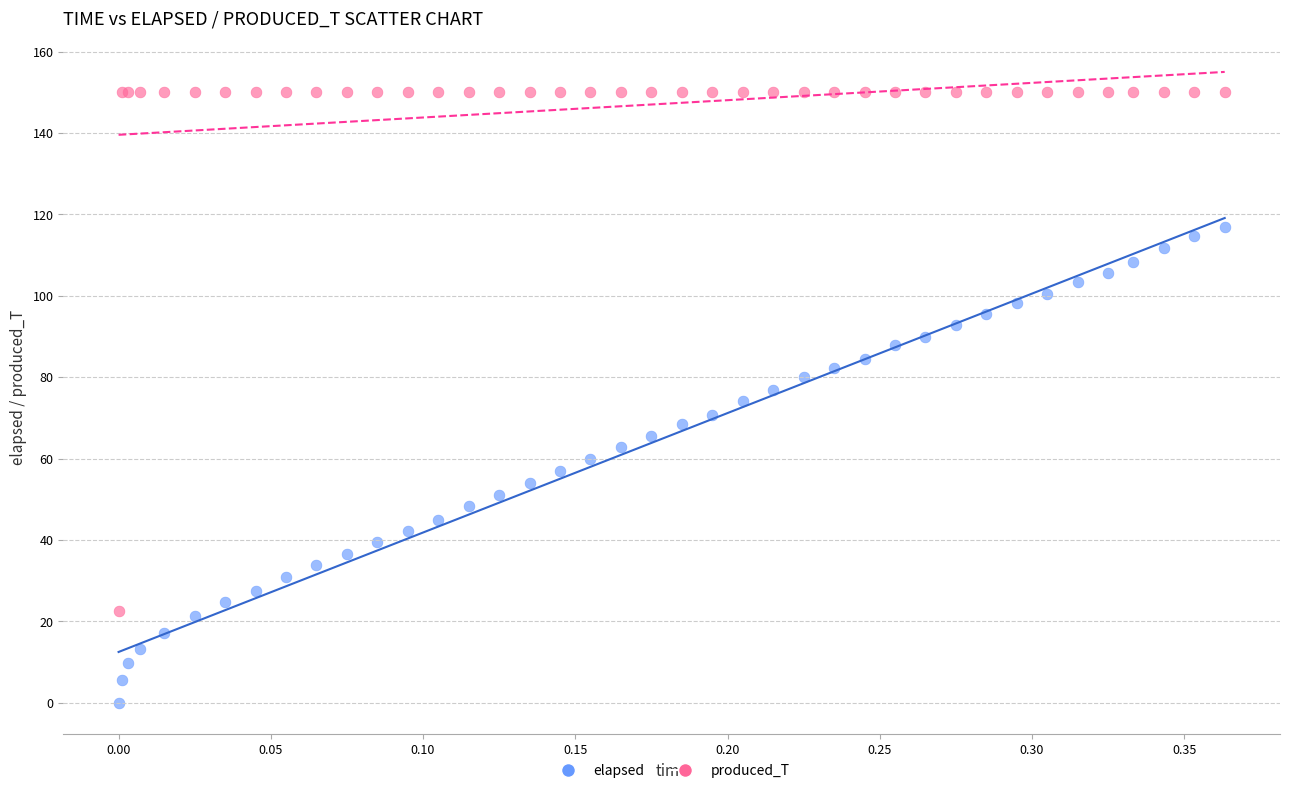

Which series contains the lowest Y value?

elapsed